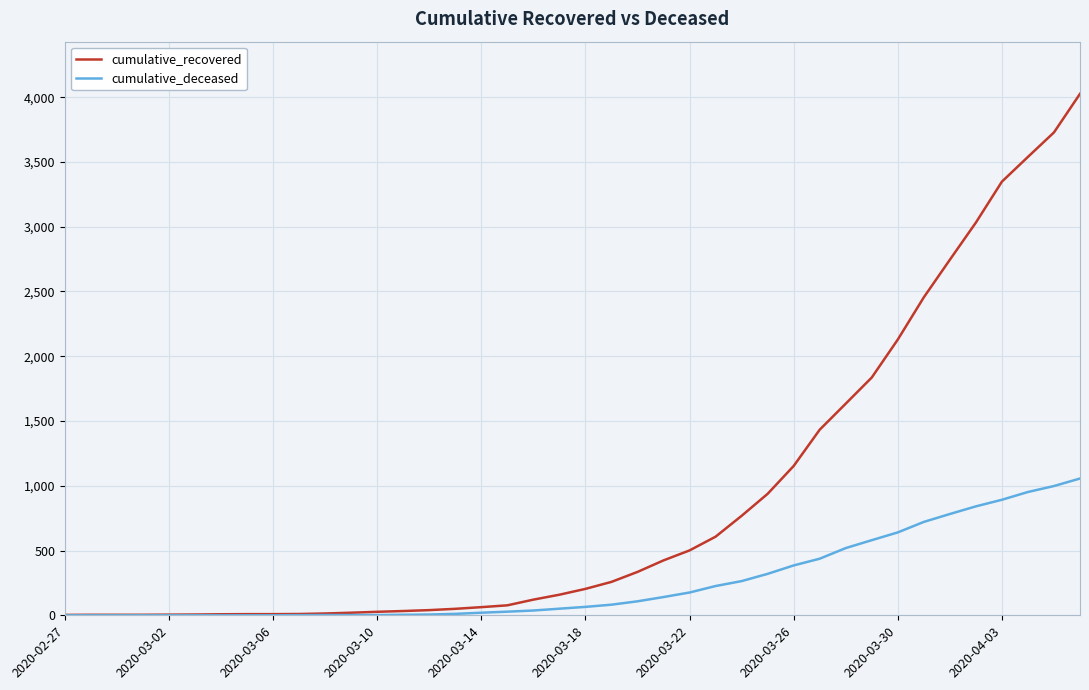

Which series has the largest total across all categories?

cumulative_recovered